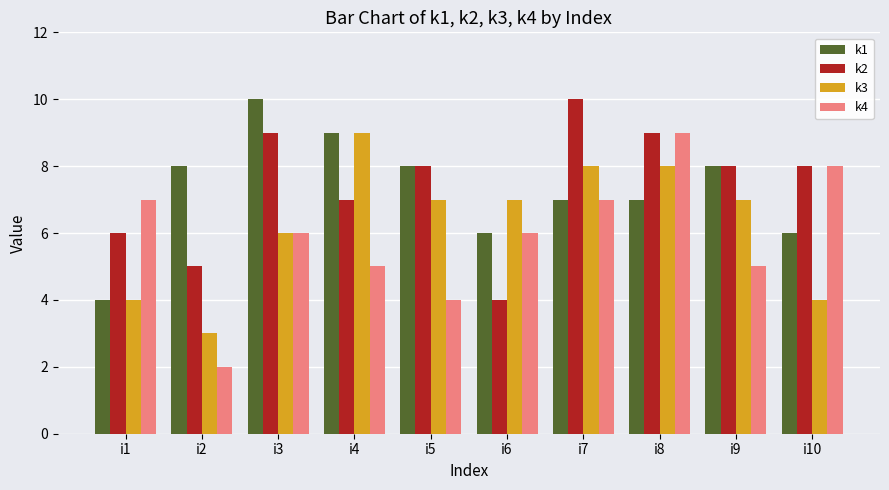

Is it true that k1 equals 6 at i6?

True